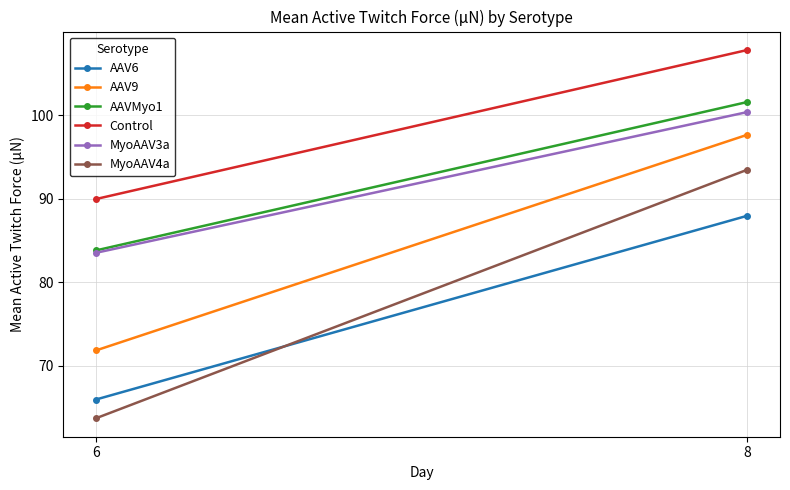

What is the difference between the highest and lowest values at 6?

26.2